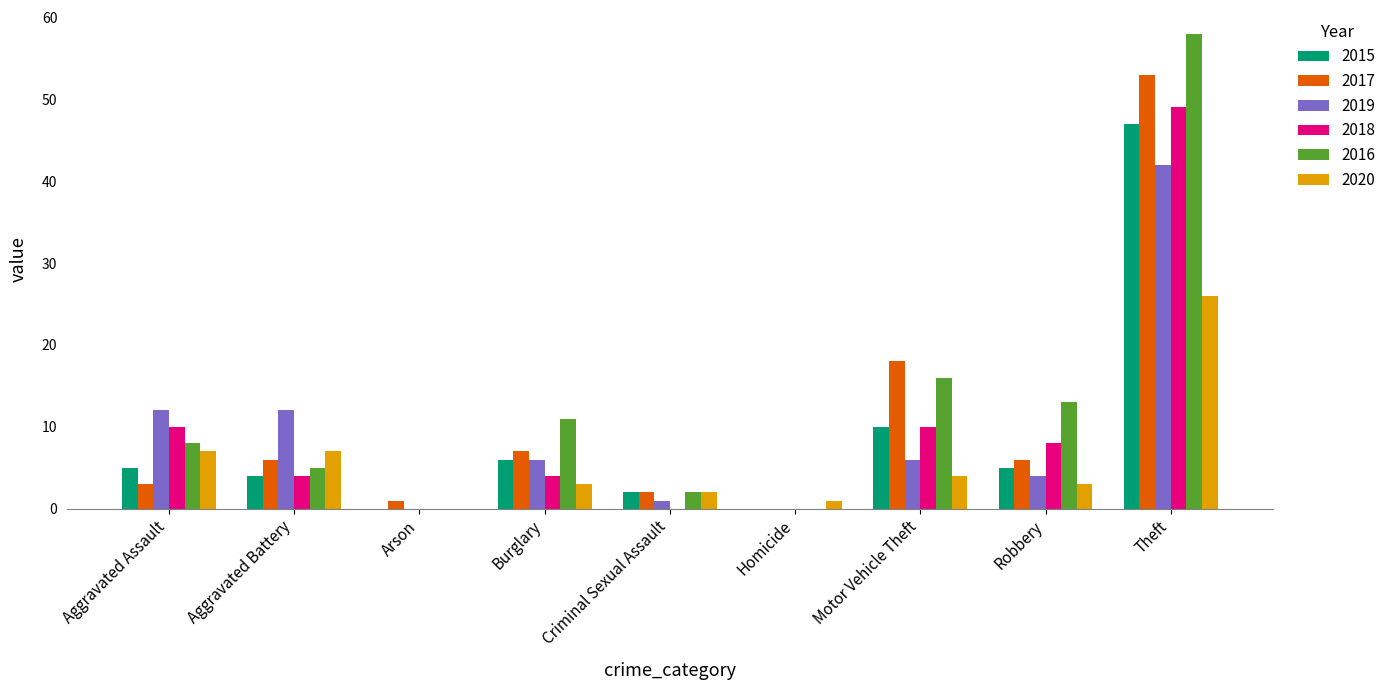

Reading left to right, extract all data points from this chart.

2015: 5	4	0	6	2	0	10	5	47
2017: 3	6	1	7	2	0	18	6	53
2019: 12	12	0	6	1	0	6	4	42
2018: 10	4	0	4	0	0	10	8	49
2016: 8	5	0	11	2	0	16	13	58
2020: 7	7	0	3	2	1	4	3	26